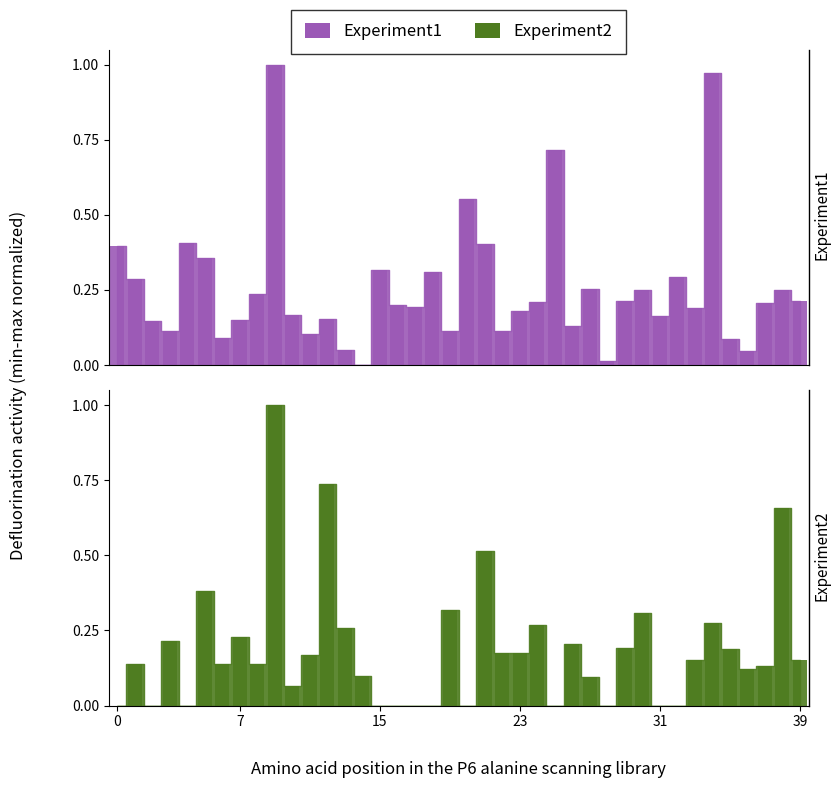

The Experiment2 series shows 0.5 at 20. True or false?

False